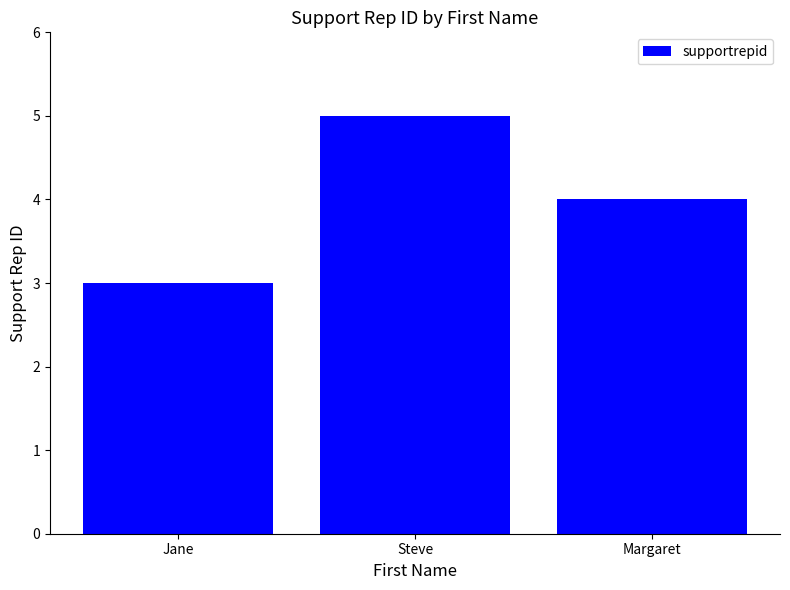

Rank the categories by value from highest to lowest.

Steve, Margaret, Jane